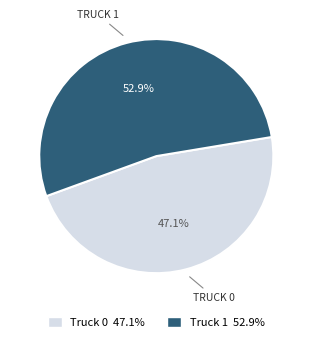

Which category has the biggest portion of the pie?

Truck 1